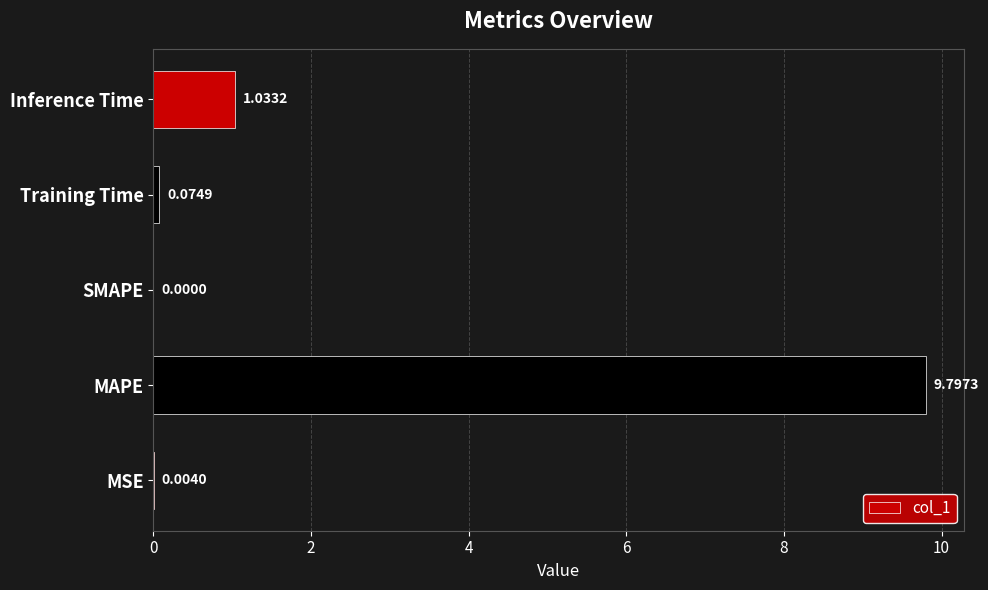

Does the chart contain stacked bars?

No